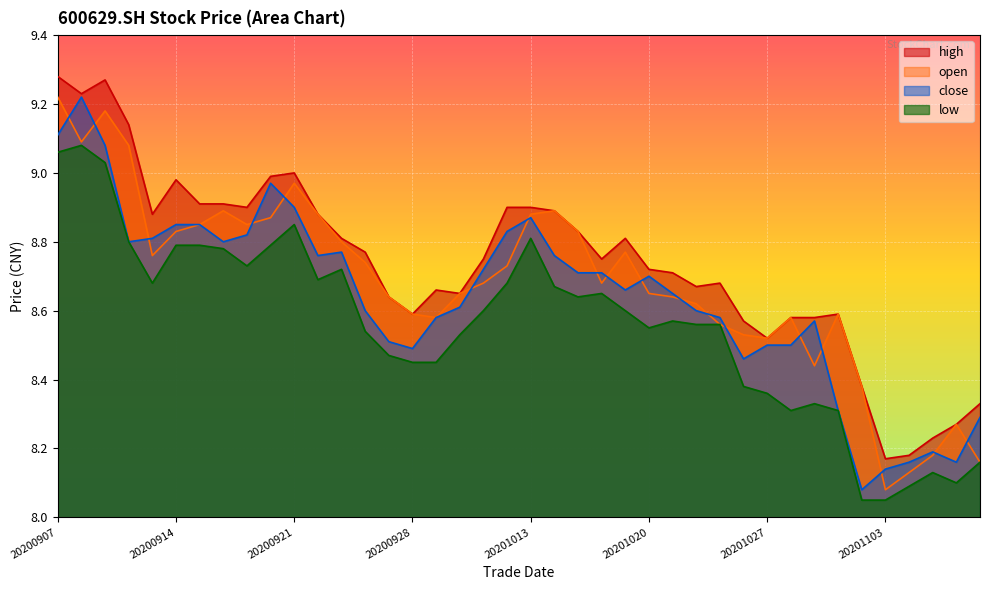

At how many categories does at least one series exceed 8?

40